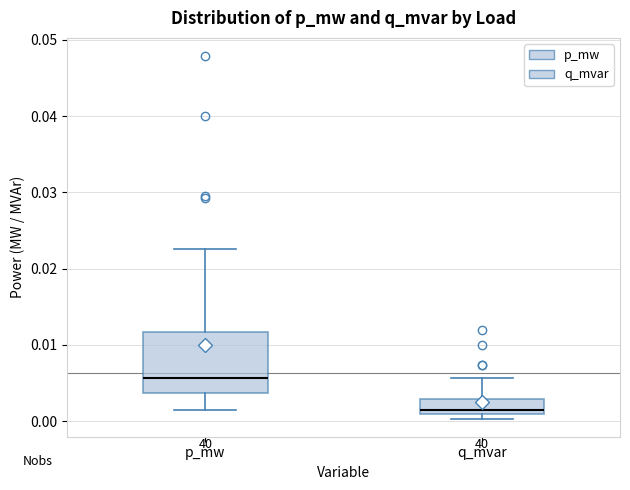

Comparing the boxes themselves (not the whiskers), which one is the tallest?

p_mw